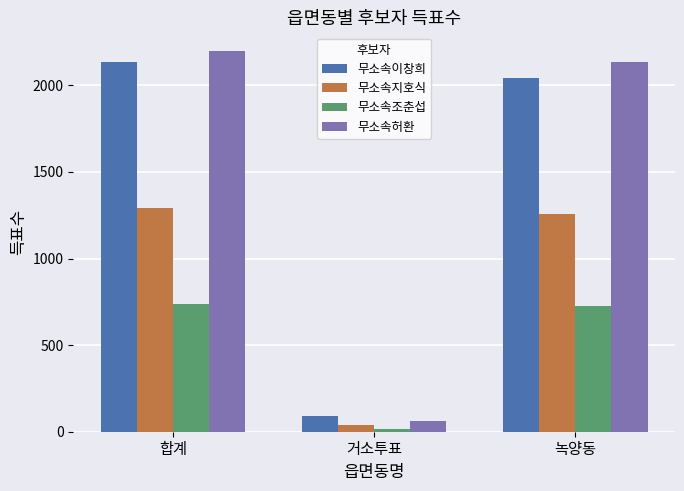

How many categories are shown in the chart?

3